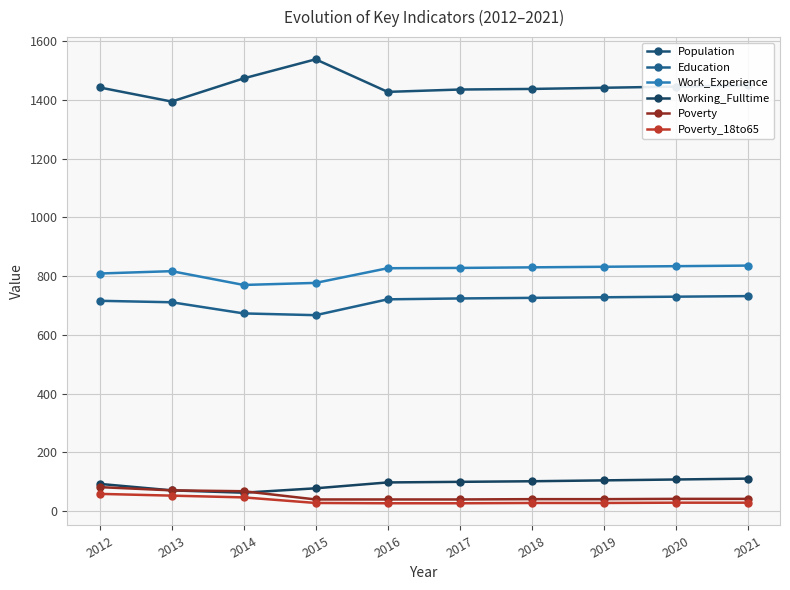

Rank the series at 2021 from highest to lowest value.

Population, Work_Experience, Education, Working_Fulltime, Poverty, Poverty_18to65